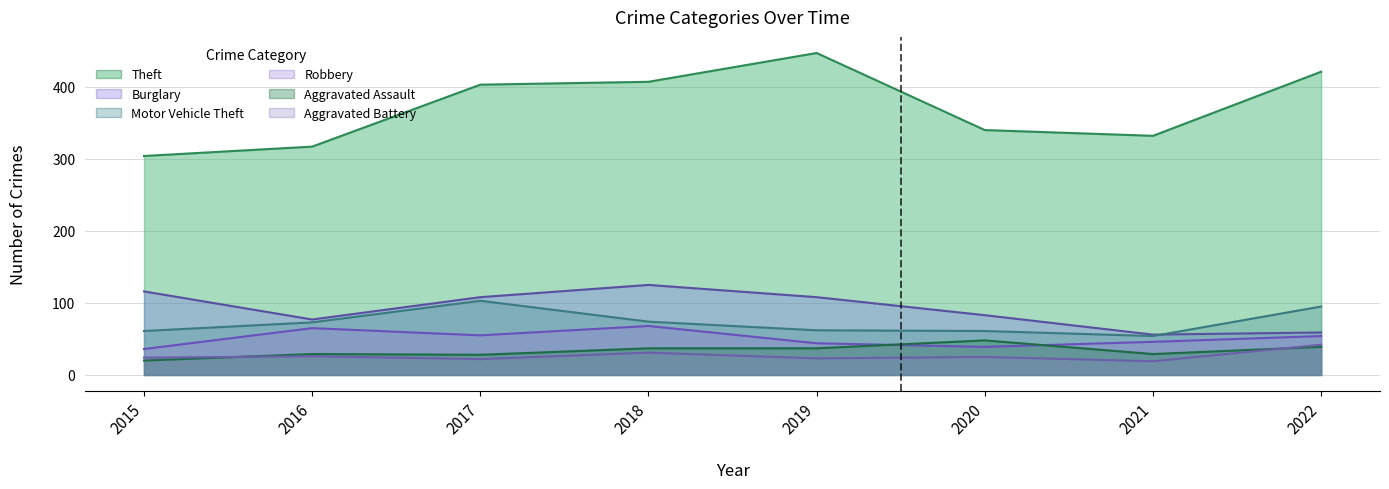

Reading left to right, extract all data points from this chart.

Theft: 2015=304	2016=317	2017=403	2018=407	2019=447	2020=340	2021=332	2022=421
Burglary: 2015=116	2016=77	2017=108	2018=125	2019=108	2020=83	2021=56	2022=59
Motor Vehicle Theft: 2015=61	2016=73	2017=103	2018=74	2019=62	2020=61	2021=54	2022=95
Robbery: 2015=36	2016=65	2017=55	2018=68	2019=44	2020=39	2021=46	2022=54
Aggravated Assault: 2015=20	2016=29	2017=28	2018=37	2019=37	2020=48	2021=29	2022=39
Aggravated Battery: 2015=24	2016=26	2017=22	2018=31	2019=23	2020=25	2021=19	2022=42